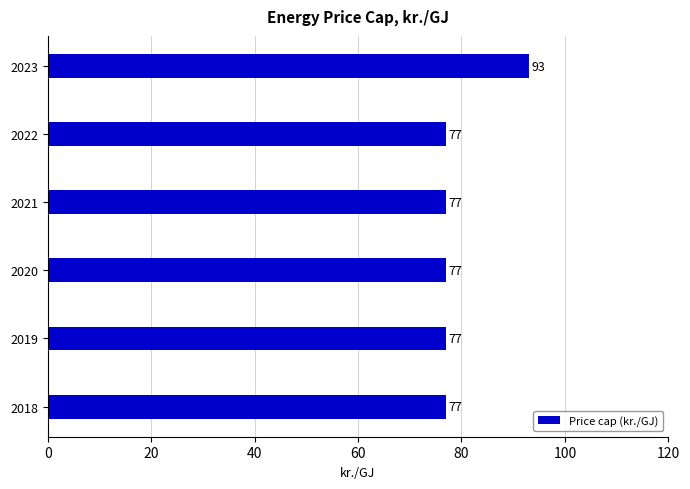

What is the smallest value displayed?

77